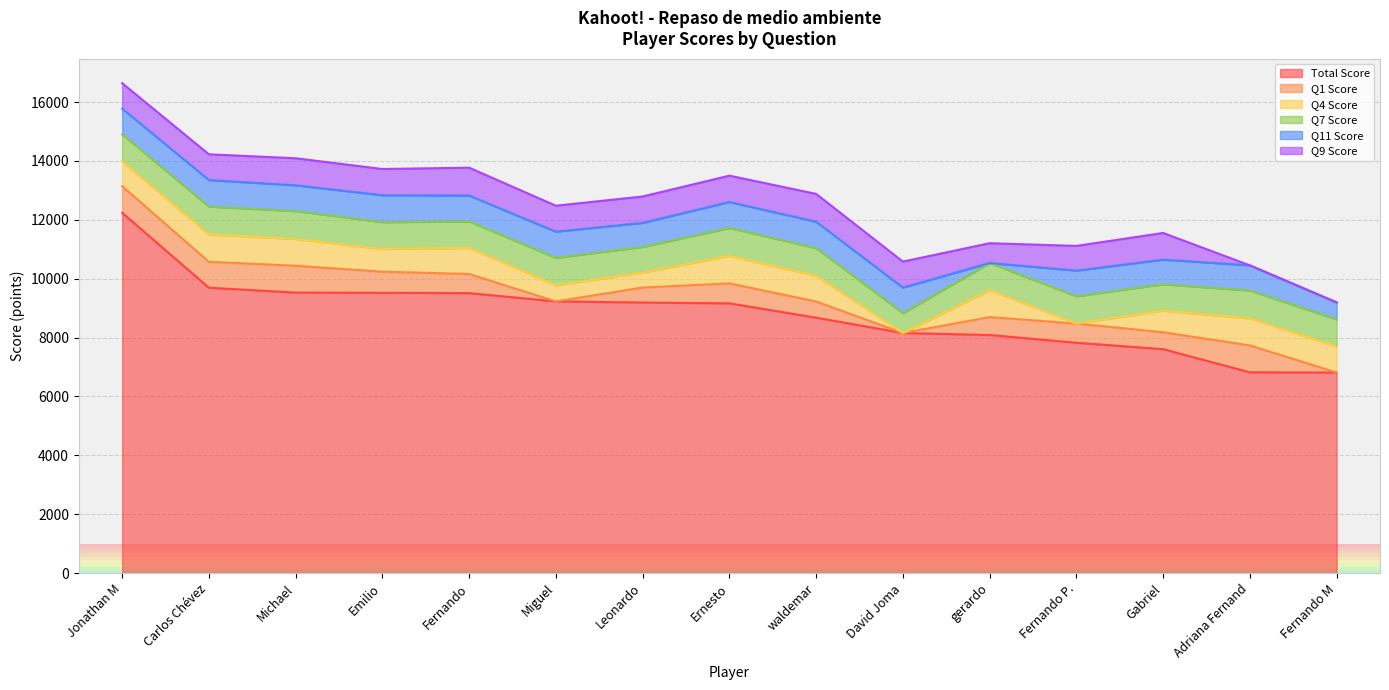

Which has a higher value, Fernando P. or Gabriel?

Fernando P.